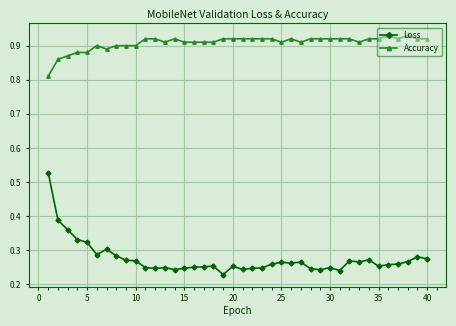

At how many categories does at least one series exceed 0?

40